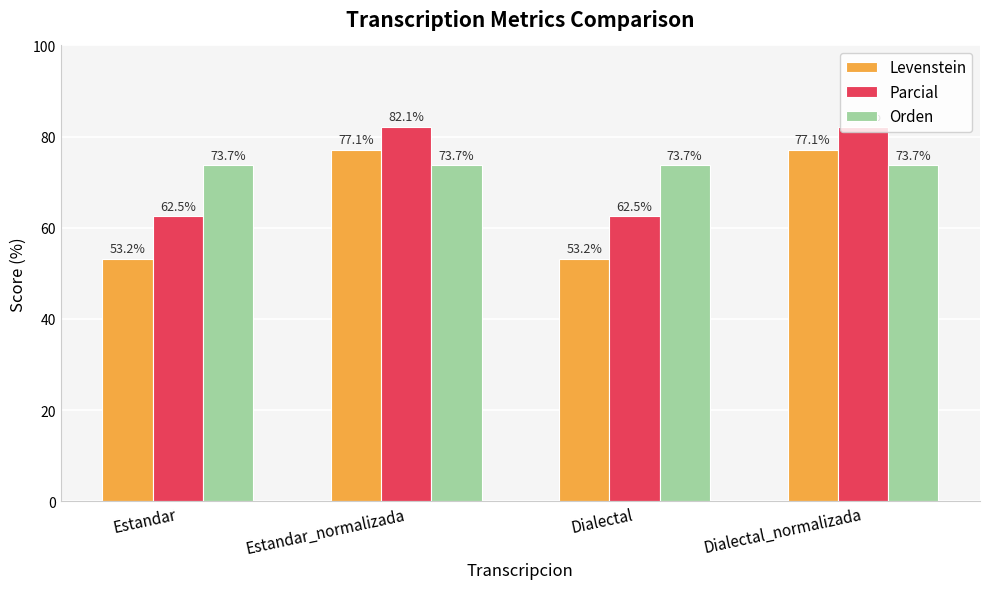

What is the minimum value for Parcial?

62.5